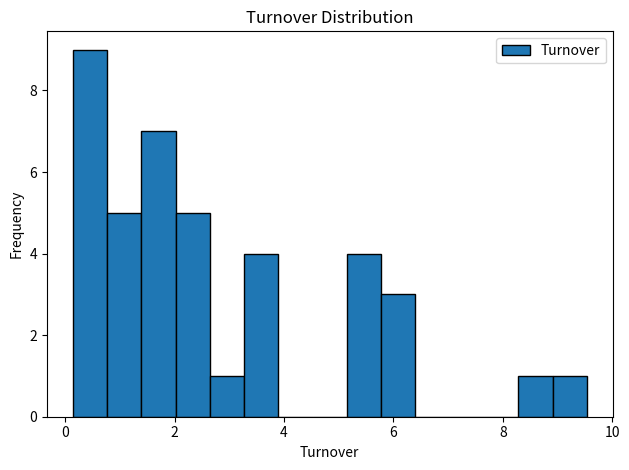

Around what value on the x-axis is the tallest bar? Give the approximate position of its centre, as read against the axis.

0.4